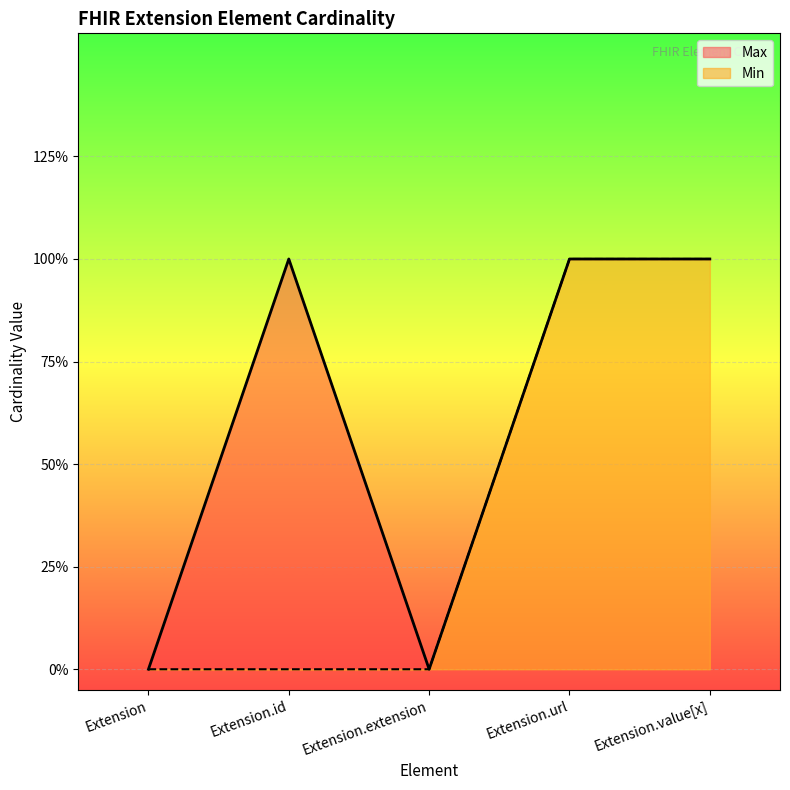

True or false: Min has more than 2 interior local peaks.

False